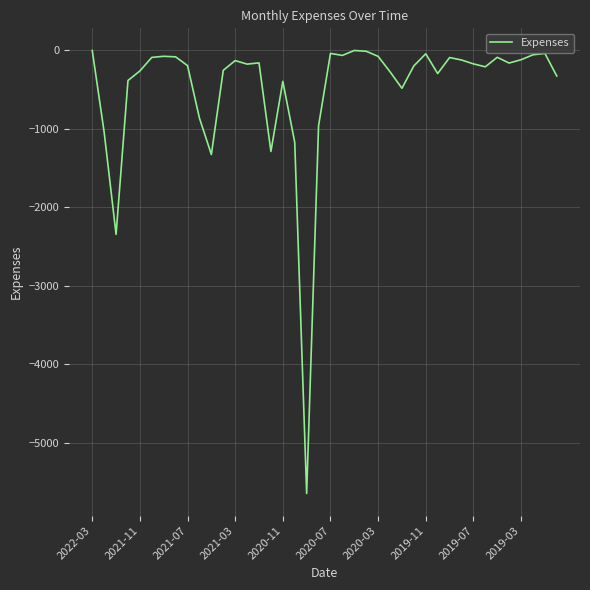

What is the minimum value shown in the chart?

-5646.9